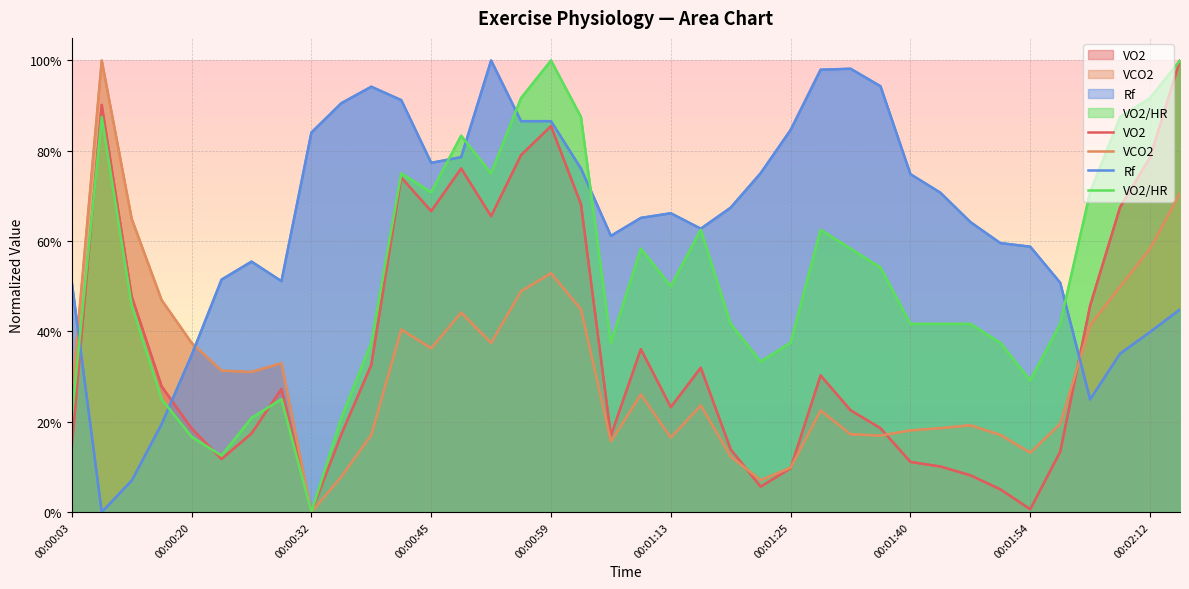

At how many categories does at least one series exceed 0?

38